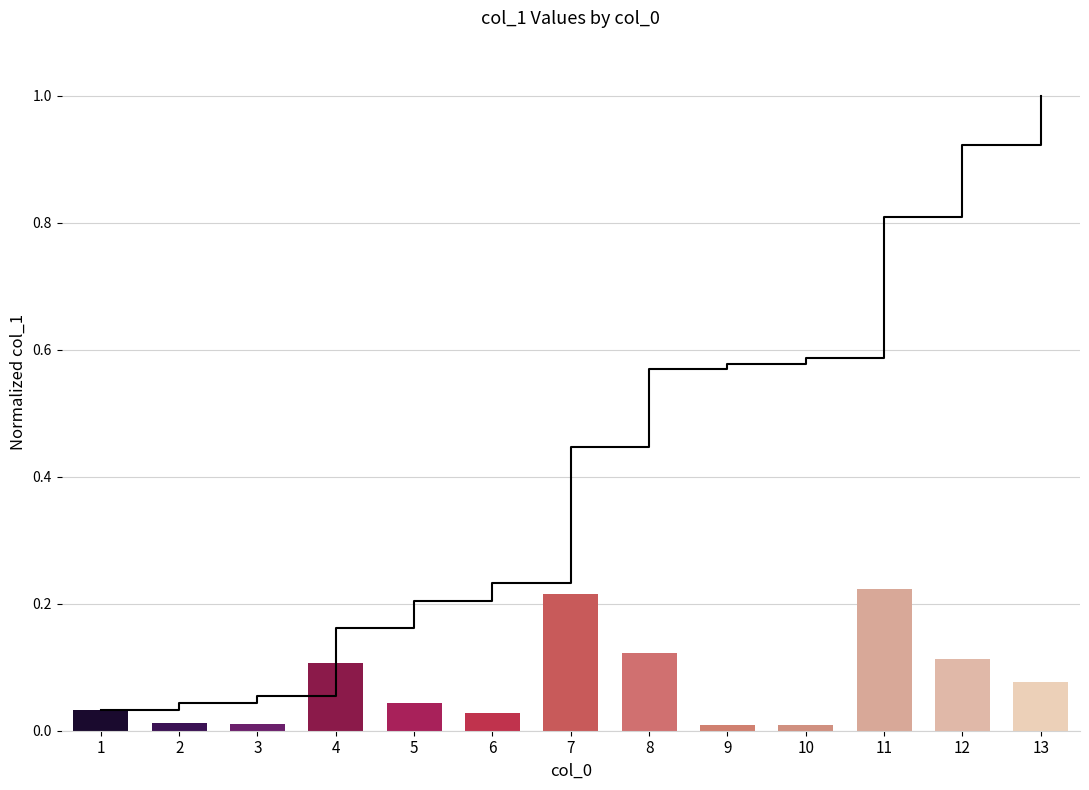

Where is the data nearest to the value 0?

9